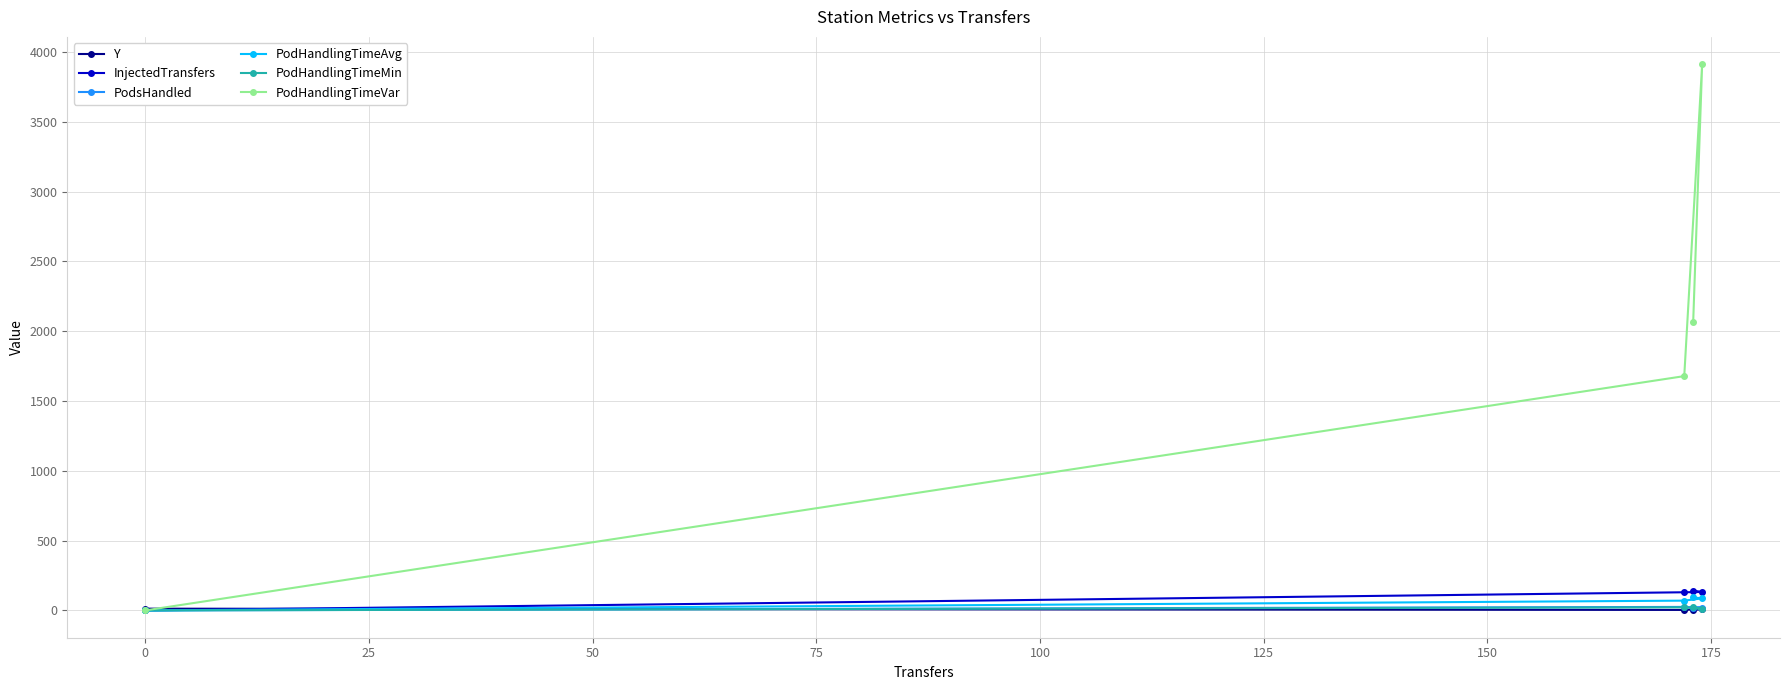

Which series ends up on top after the final intersection of PodHandlingTimeVar and Y?

PodHandlingTimeVar